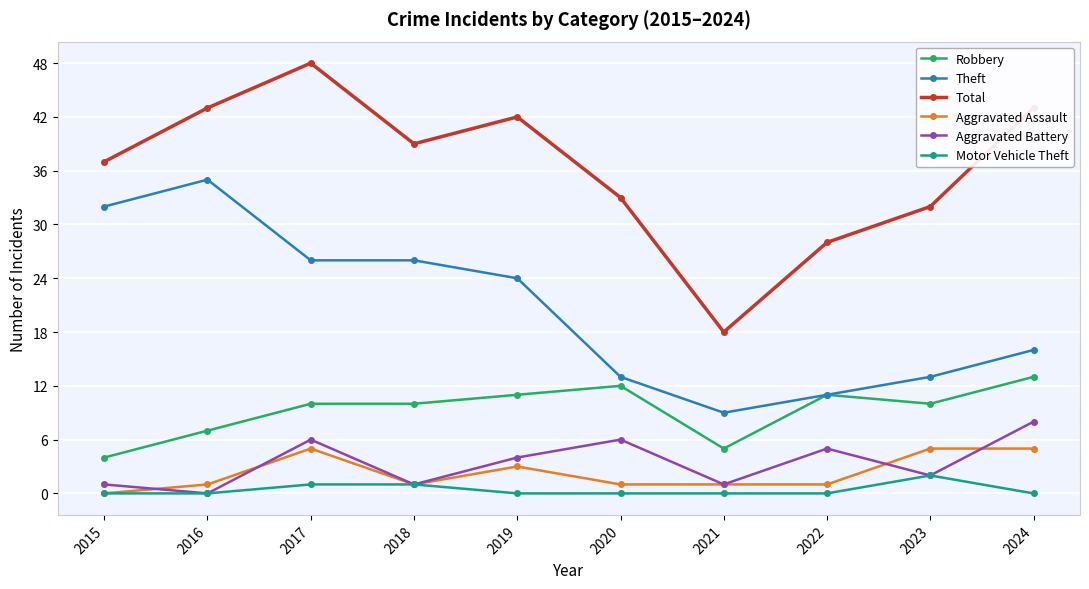

True or false: Aggravated Assault and Aggravated Battery intersect in this chart.

True